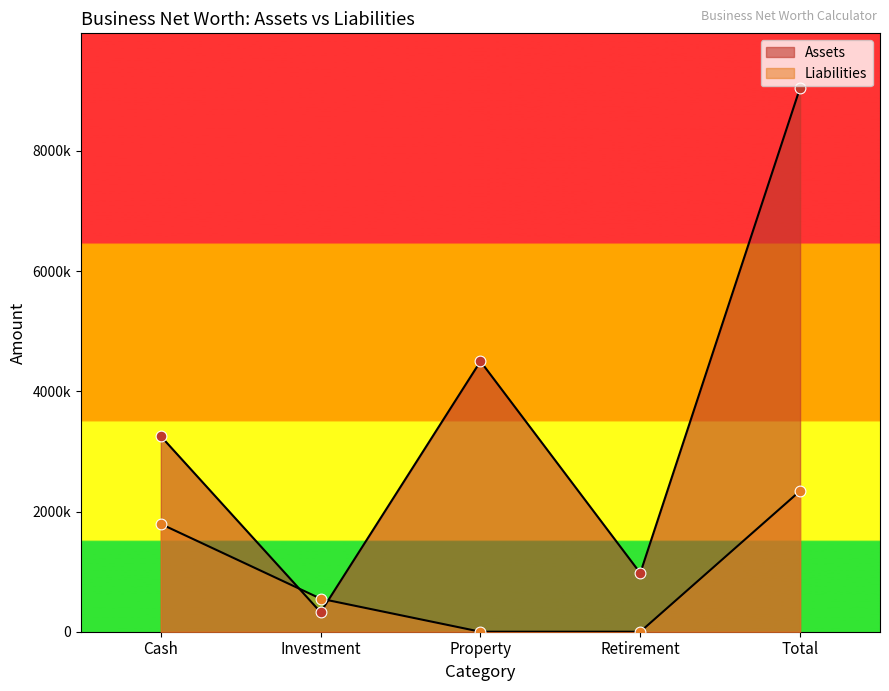

At how many categories does at least one series exceed 2178612?

3